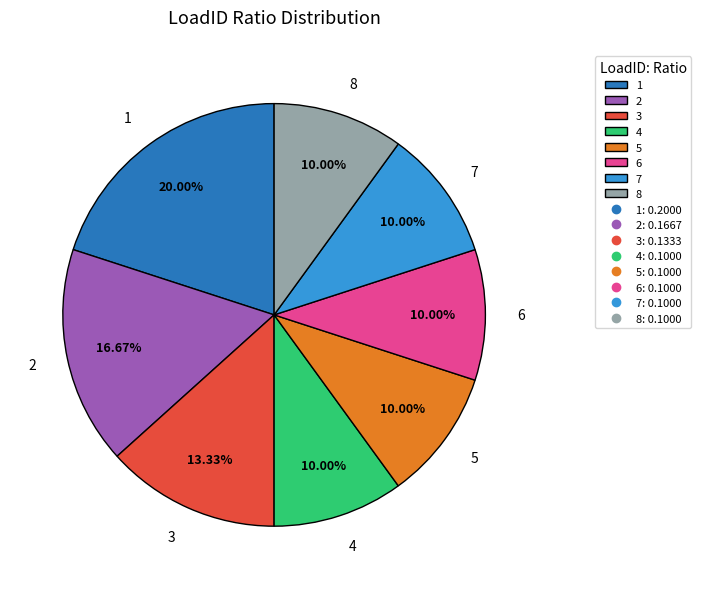

Is the sum of 7 and 4 greater than half?

No